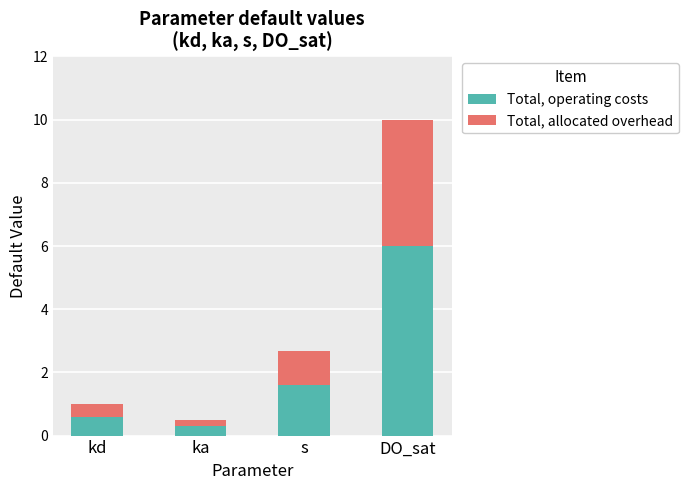

What is the difference between the second highest and second lowest values in the Total, operating costs series?

1.0